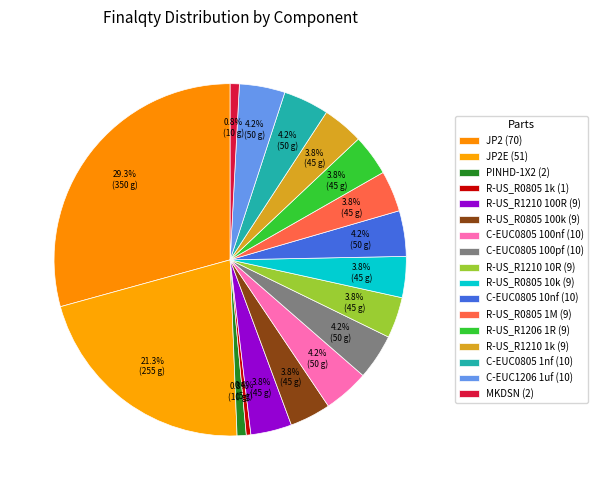

How many segments does this pie chart have?

17